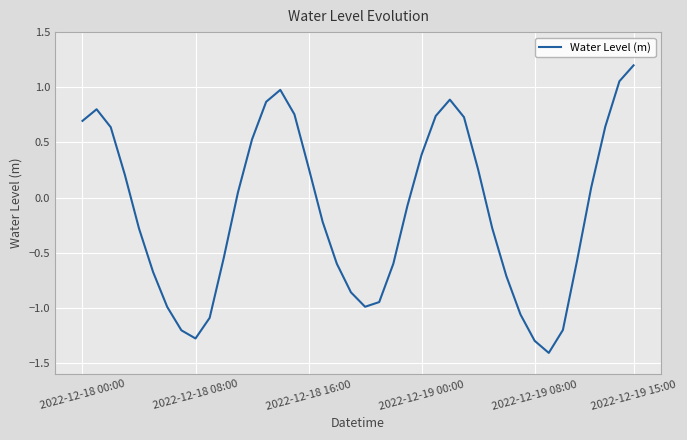

What is the difference between the maximum and minimum values?

2.6